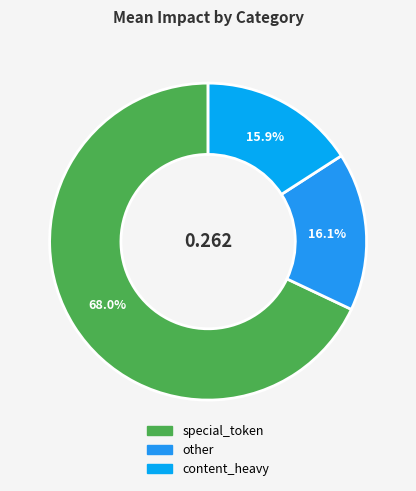

To the nearest percent, what is the combined percentage of other and content_heavy?

32%